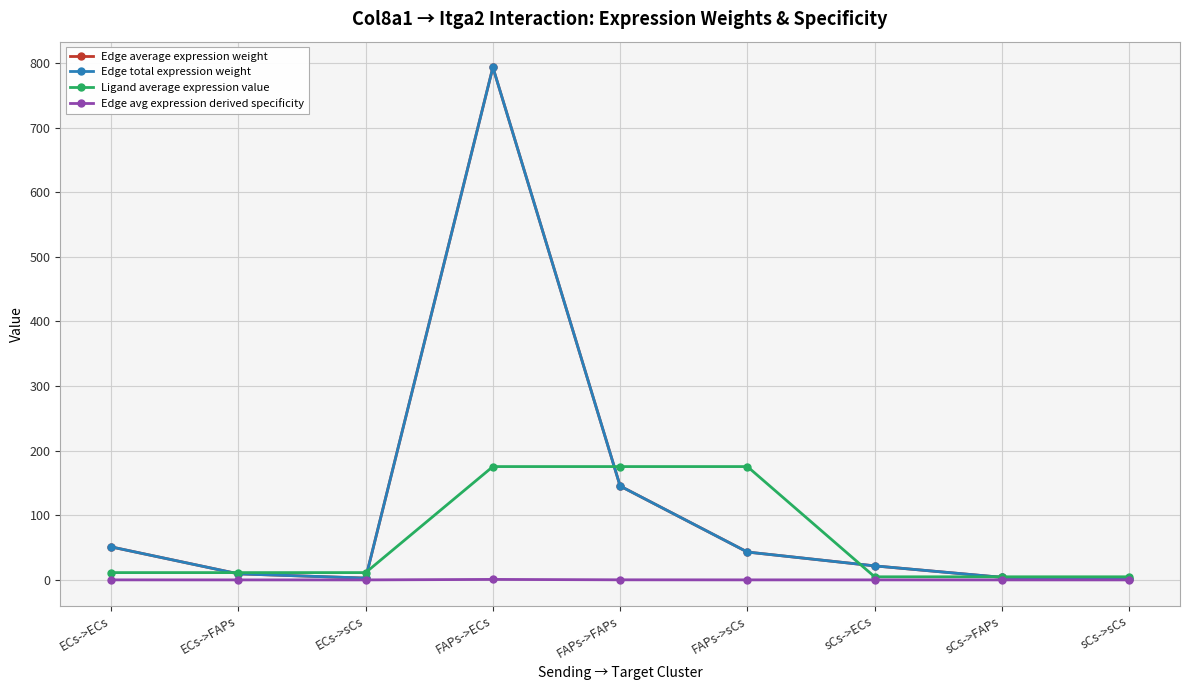

True or false: Edge total expression weight and Edge average expression weight cross at least once.

False